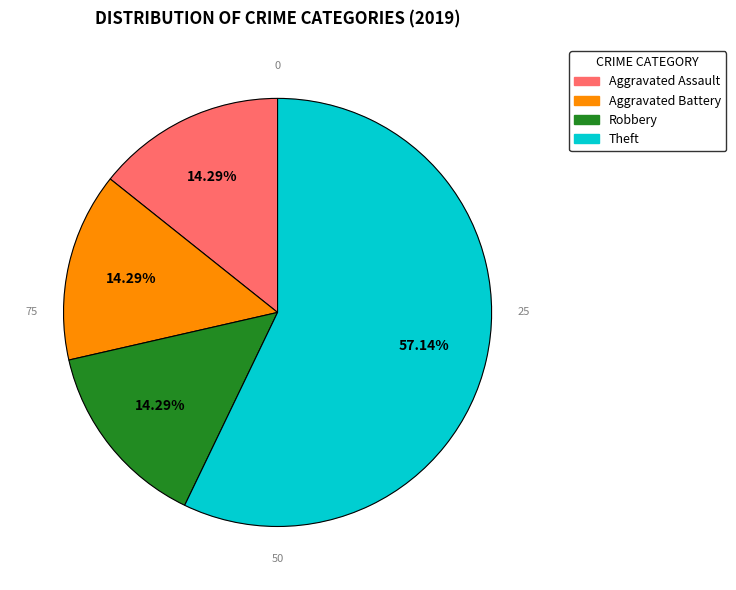

Which category has the biggest portion of the pie?

Theft